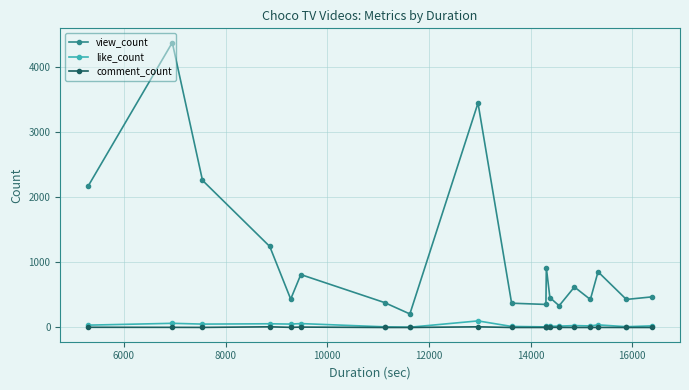

What is the maximum value shown in the chart?

4378